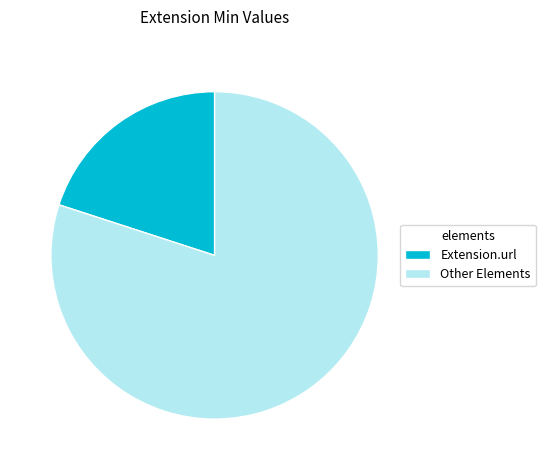

Rank the categories by value from highest to lowest.

Other Elements, Extension.url